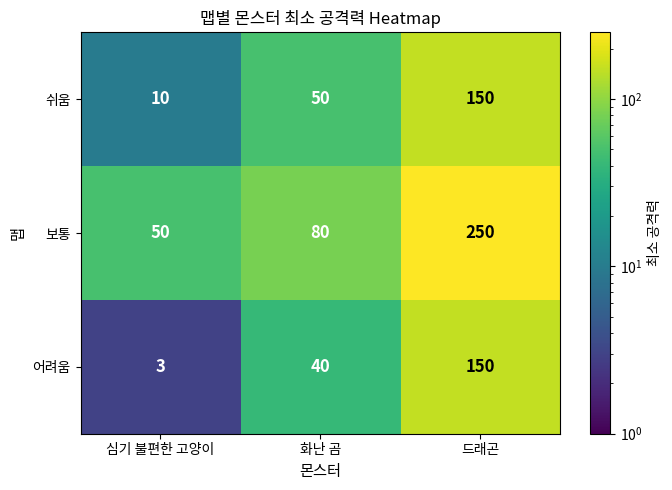

Rank the series at 화난 곰 from lowest to highest value.

어려움, 쉬움, 보통